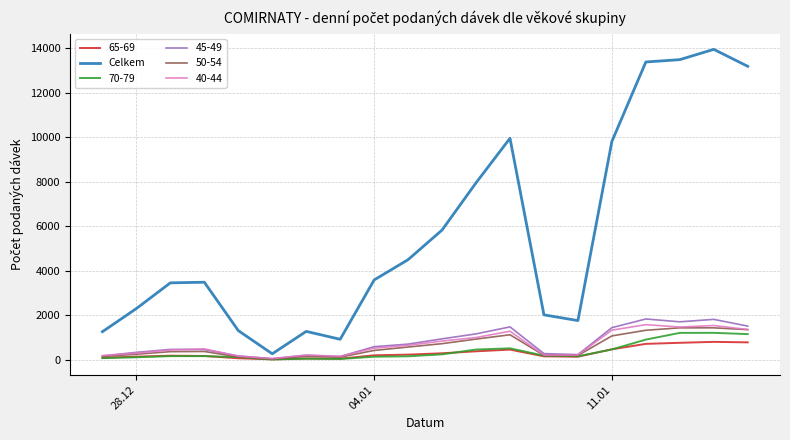

Which series has the widest spread of values?

Celkem